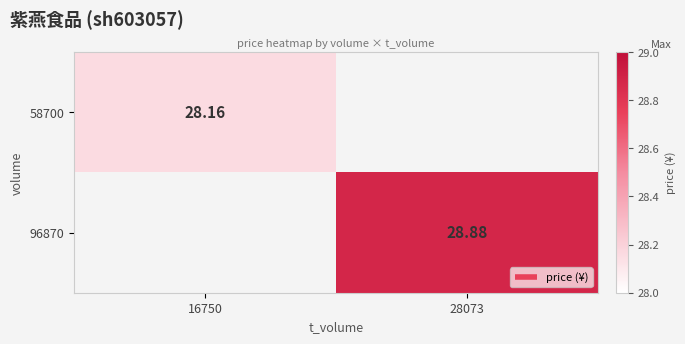

Rank the categories by 96870 value from lowest to highest.

16750, 28073